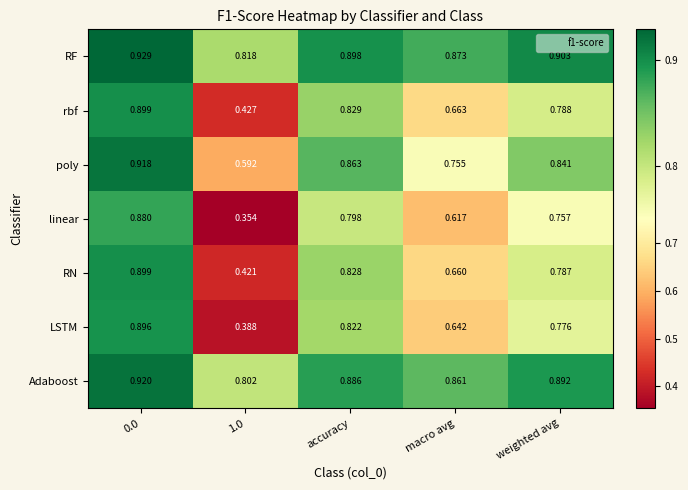

How many categories are shown in the chart?

5